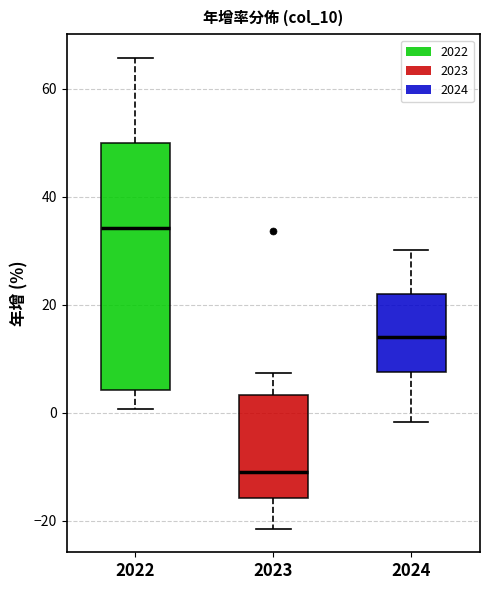

Reading left to right, read every box against the y-axis: the position of its median line, the range the box covers, and the ends of its whiskers. The values are not printed on the chart, so give them approximately, as read against the axis.

2022: median 34, box 4 to 50, whiskers 0 to 66
2023: median -10, box -16 to 4, whiskers -22 to 8
2024: median 14, box 8 to 22, whiskers -2 to 30